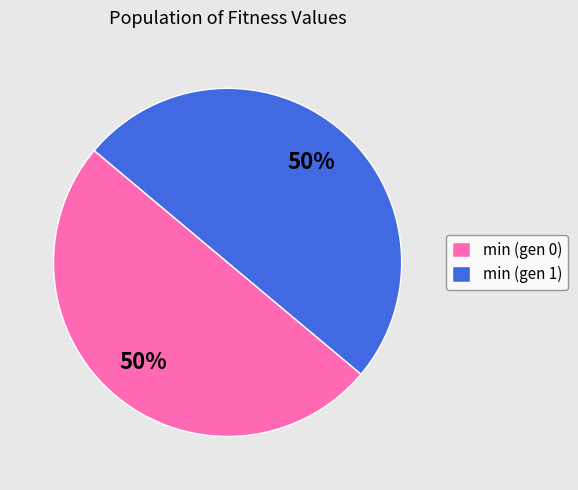

What is the ratio of the value at min (gen 1) to the value at min (gen 0)?

1.0